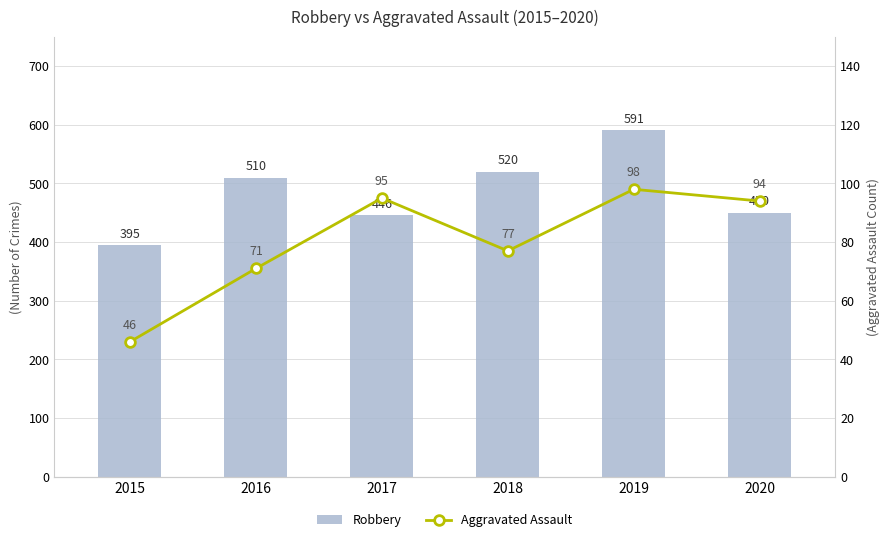

List the series in order of their overall mean, highest first.

Robbery, Aggravated Assault